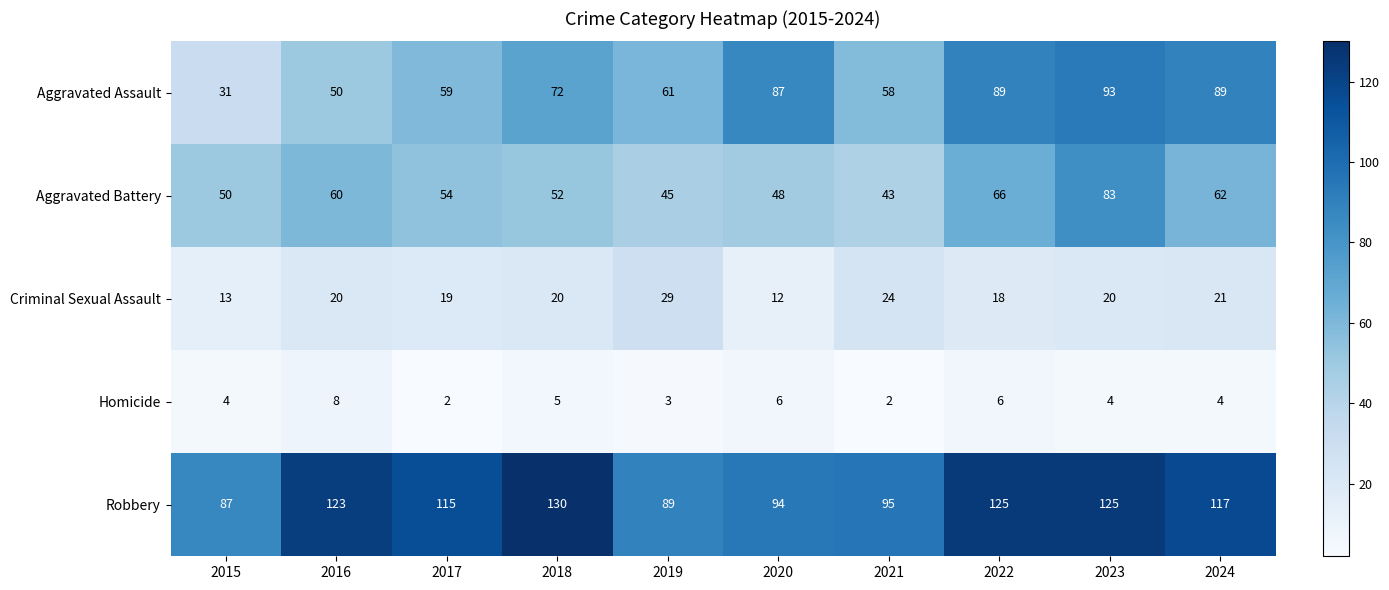

What is the greatest value displayed?

130